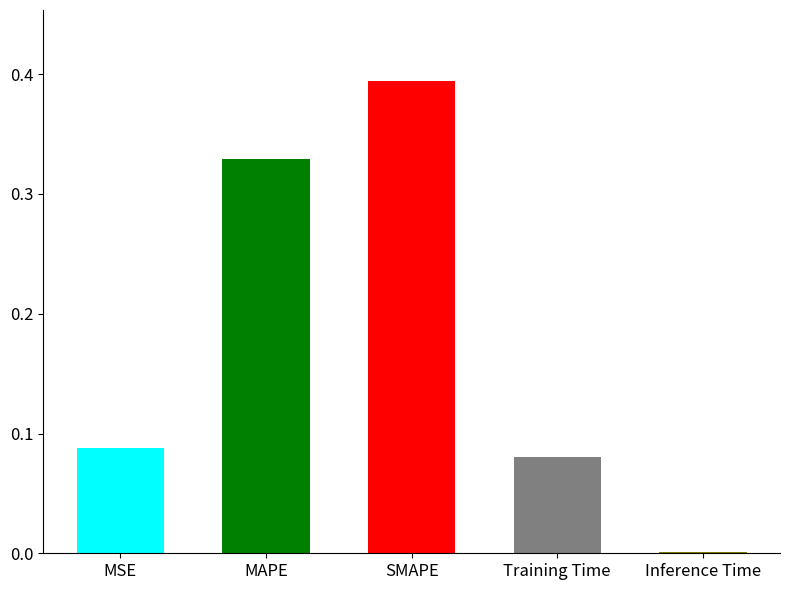

Is it true that the value at Training Time is 0.0?

False